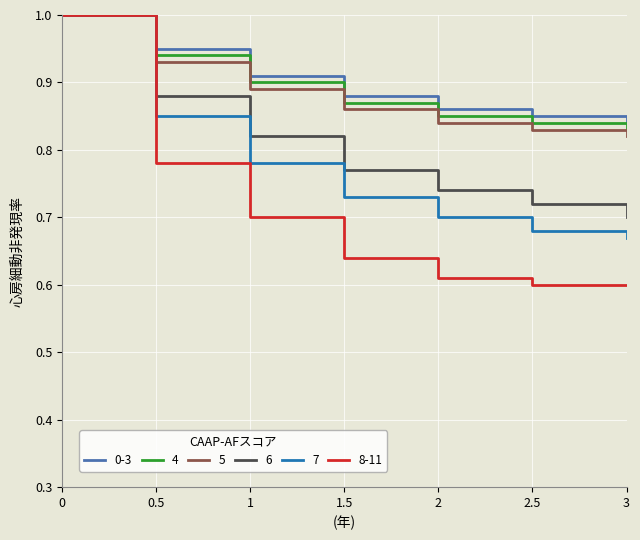

What is the greatest value displayed?

1.0